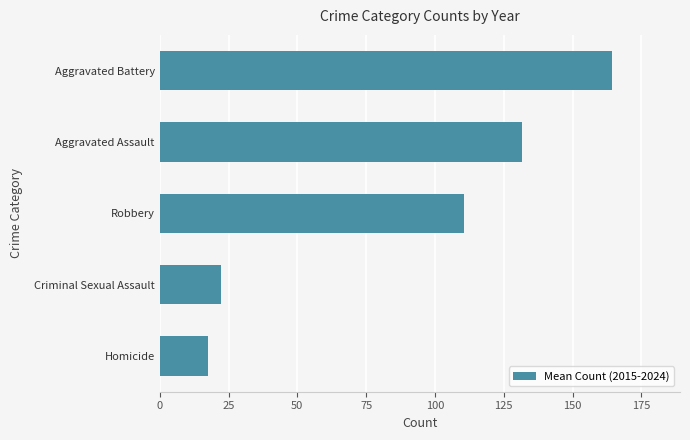

List the labels in order of value, smallest first.

Homicide, Criminal Sexual Assault, Robbery, Aggravated Assault, Aggravated Battery